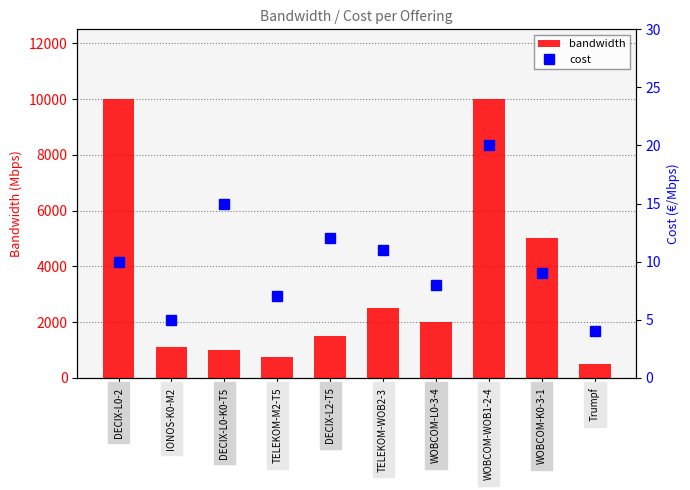

Which label corresponds to the smallest value in the chart?

Trumpf